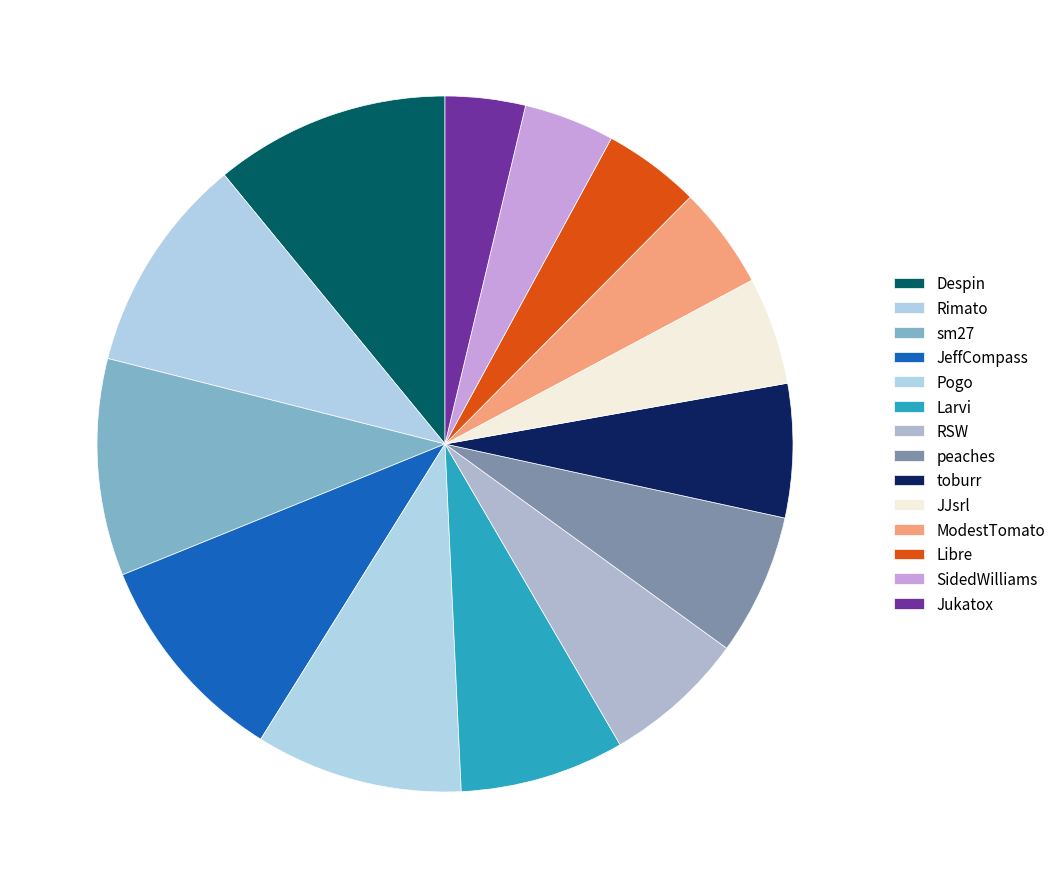

Count the number of slices in the pie.

14